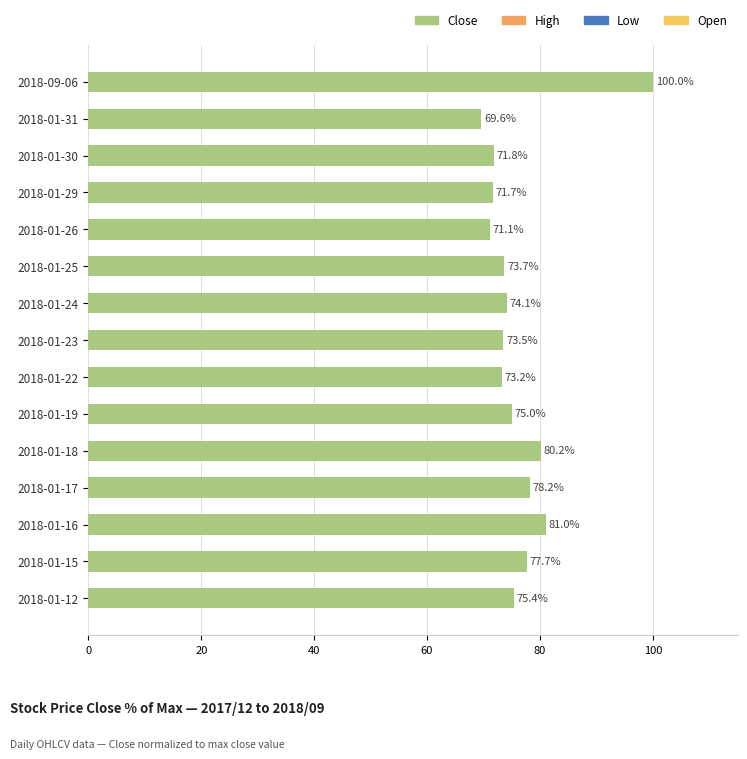

True or false: the data shows 73.5 at 2018-01-23.

True